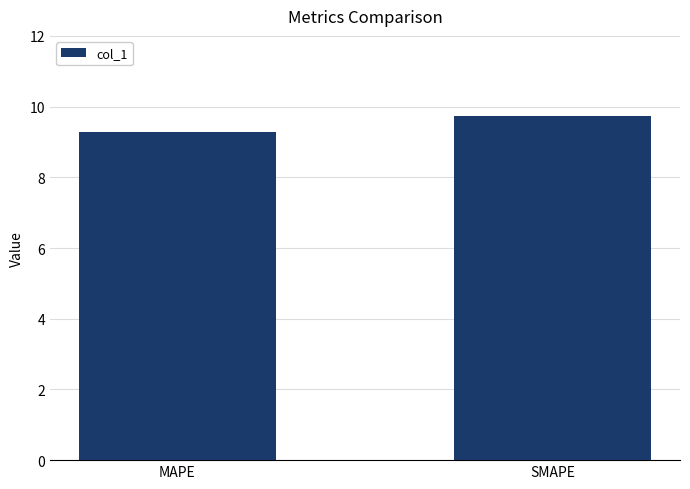

What is the maximum value shown in the chart?

9.7